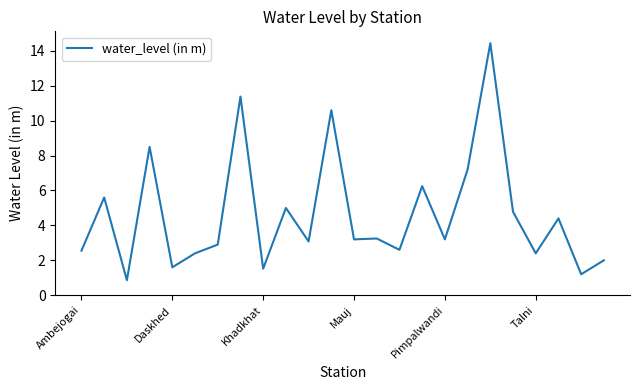

What is the minimum value shown in the chart?

0.9